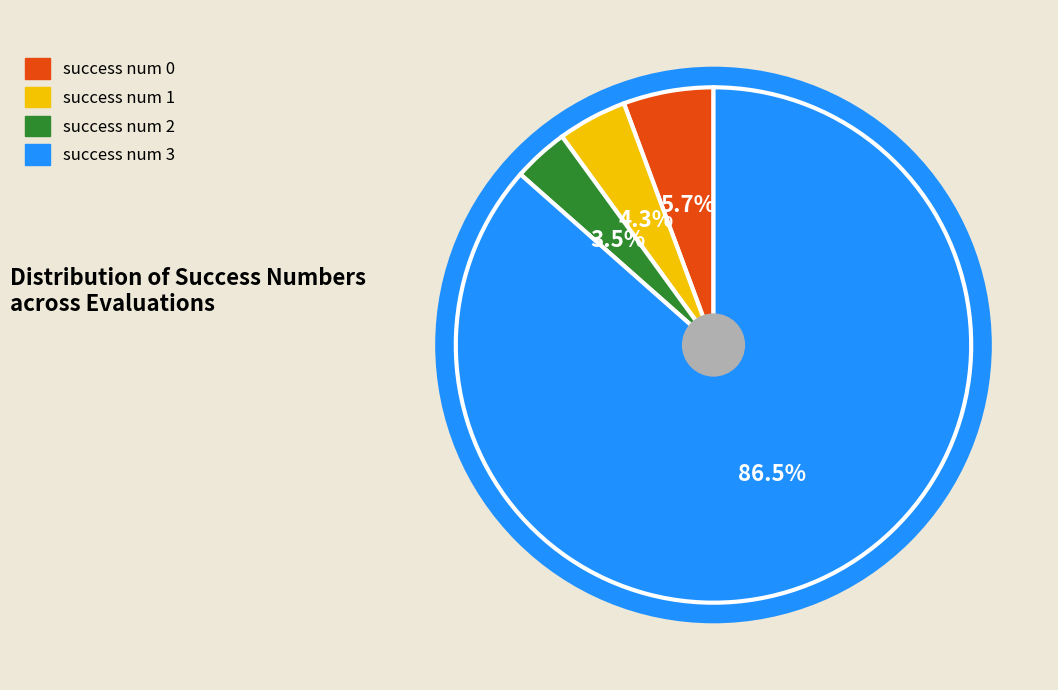

Which category accounts for the majority?

success num 3